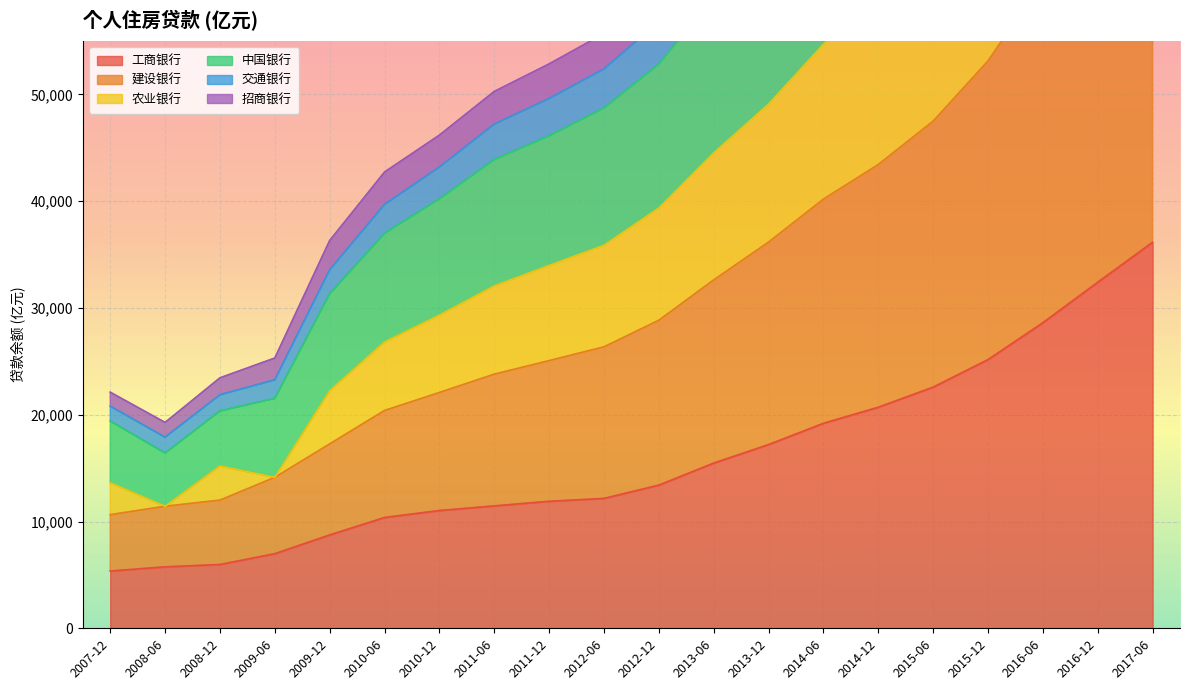

The value of 工商银行 at 2012-06 is 4219.9. True or false?

False